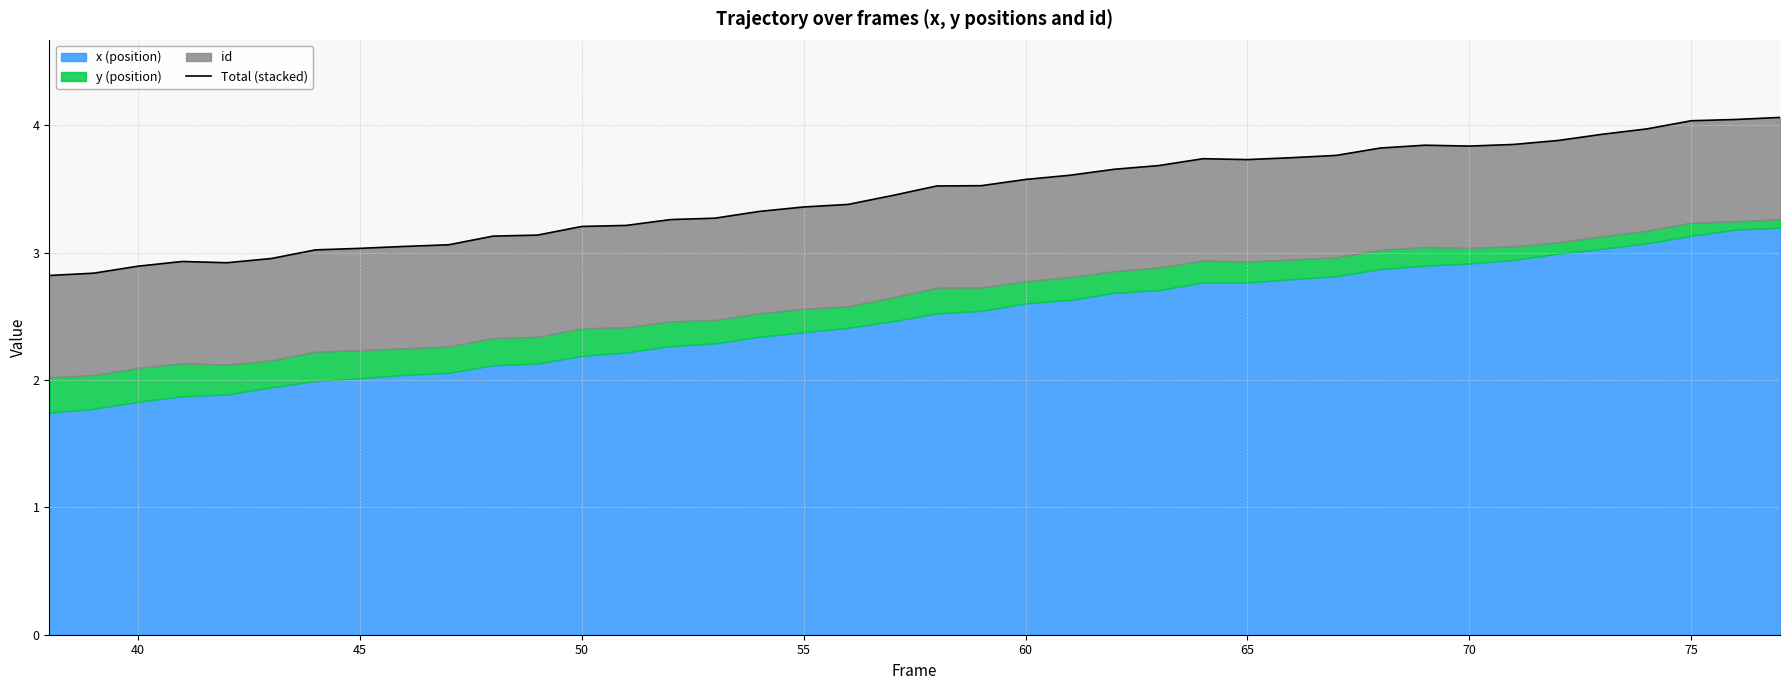

How many interior local peaks (higher than both neighbors) does the data have?

3